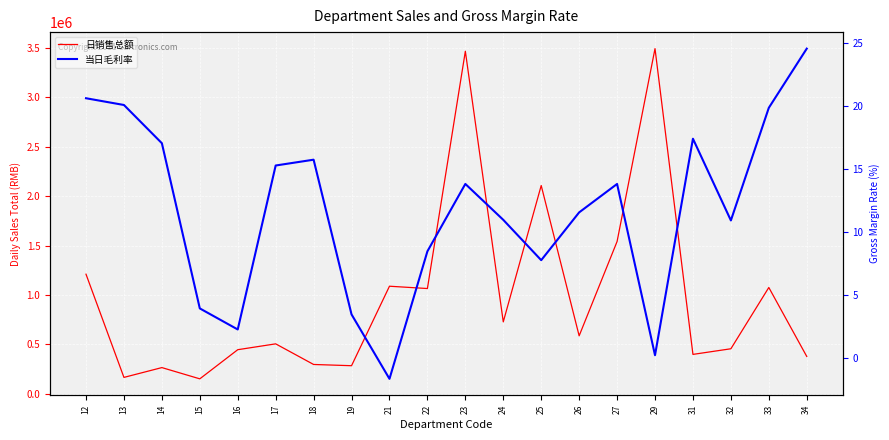

What is the difference between the maximum and second lowest values in the 日销售总额 series?

3323914.0